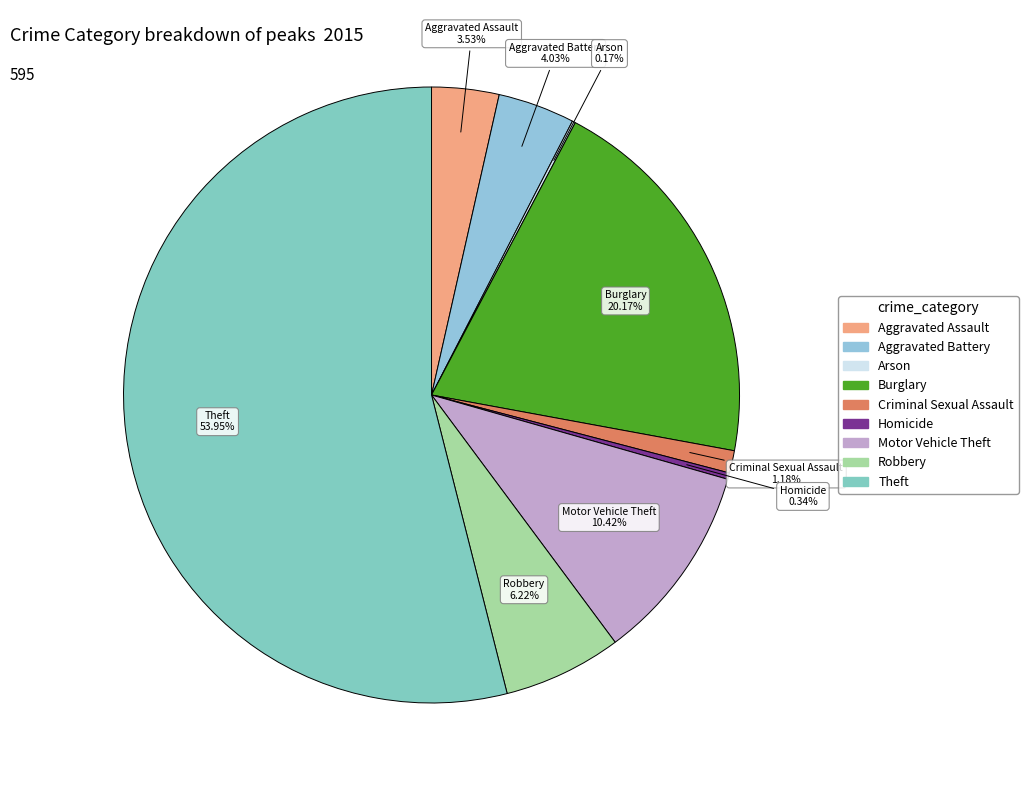

To the nearest percent, what is the combined percentage of Criminal Sexual Assault and Aggravated Battery?

5%